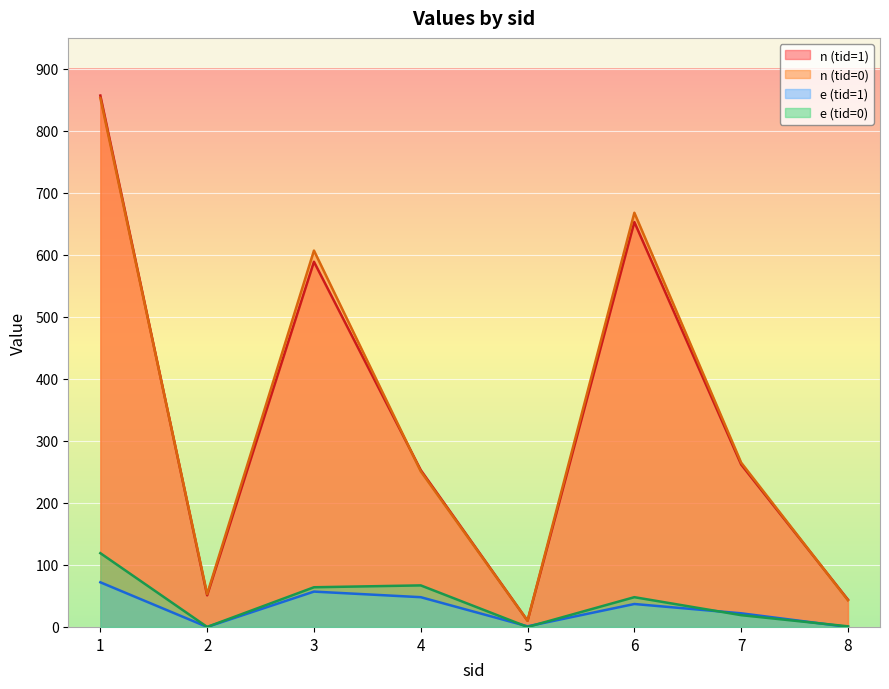

True or false: e (tid=1) and n (tid=1) cross at least once.

False